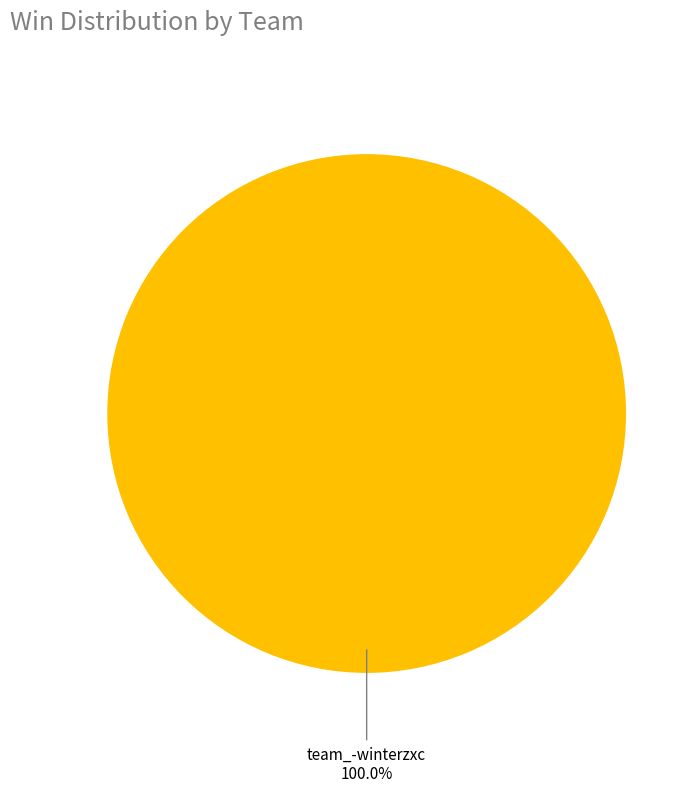

How many slices are in this pie chart?

1